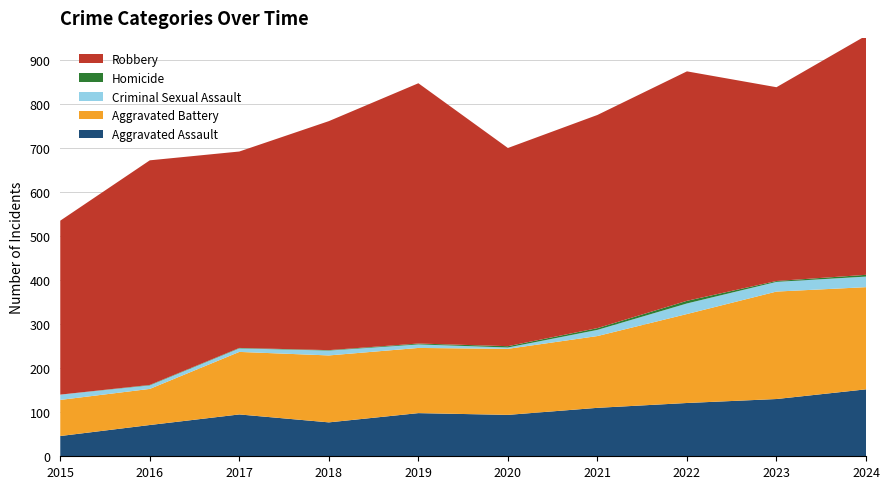

Reading right to left, transcribe all the data shown in this chart.

Aggravated Assault: 2024=152	2023=130	2022=121	2021=110	2020=94	2019=98	2018=77	2017=95	2016=71	2015=46
Aggravated Battery: 2024=232	2023=244	2022=202	2021=163	2020=150	2019=148	2018=152	2017=142	2016=82	2015=82
Criminal Sexual Assault: 2024=24	2023=22	2022=24	2021=14	2020=3	2019=8	2018=11	2017=8	2016=8	2015=12
Homicide: 2024=4	2023=2	2022=6	2021=4	2020=3	2019=2	2018=1	2017=1	2016=1	2015=0
Robbery: 2024=543	2023=440	2022=521	2021=484	2020=450	2019=591	2018=520	2017=446	2016=510	2015=395